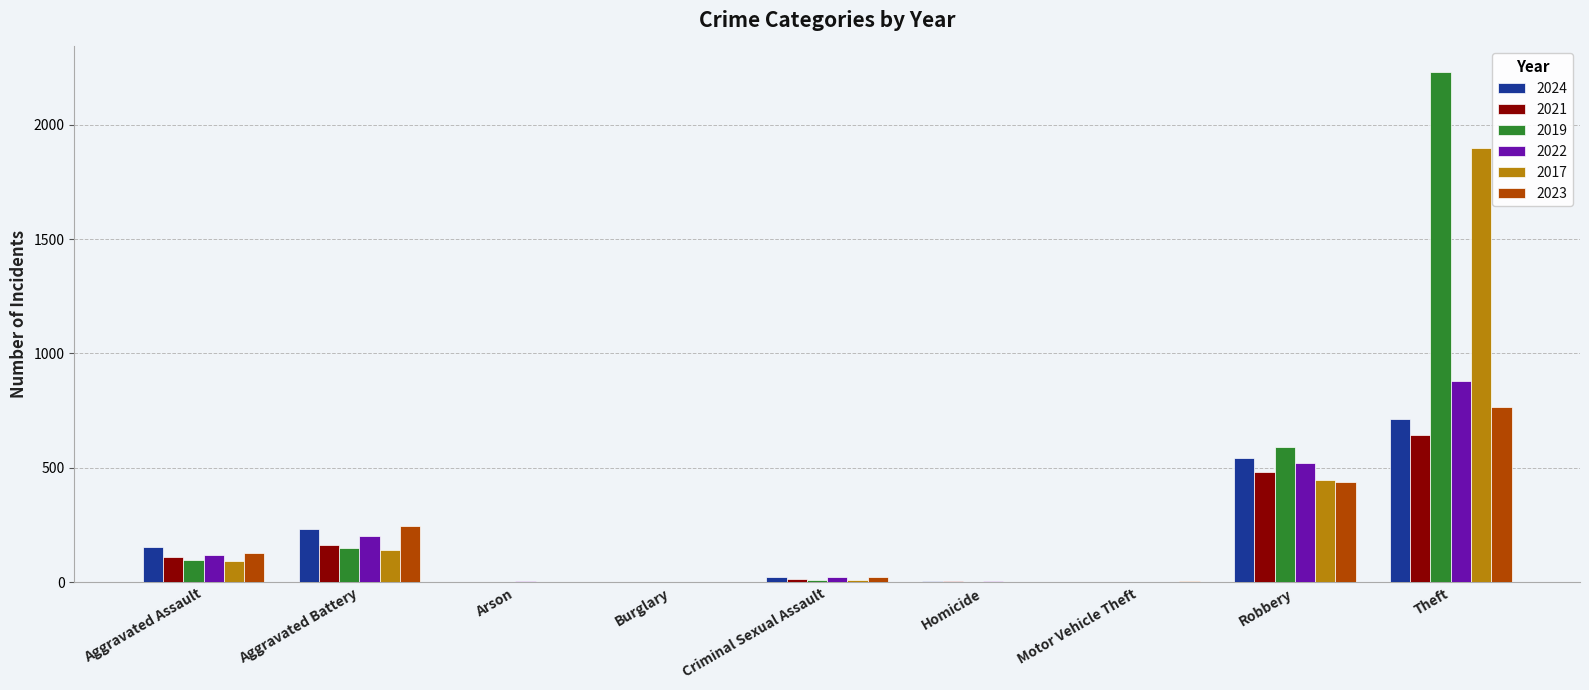

How many data points does each series have?

9